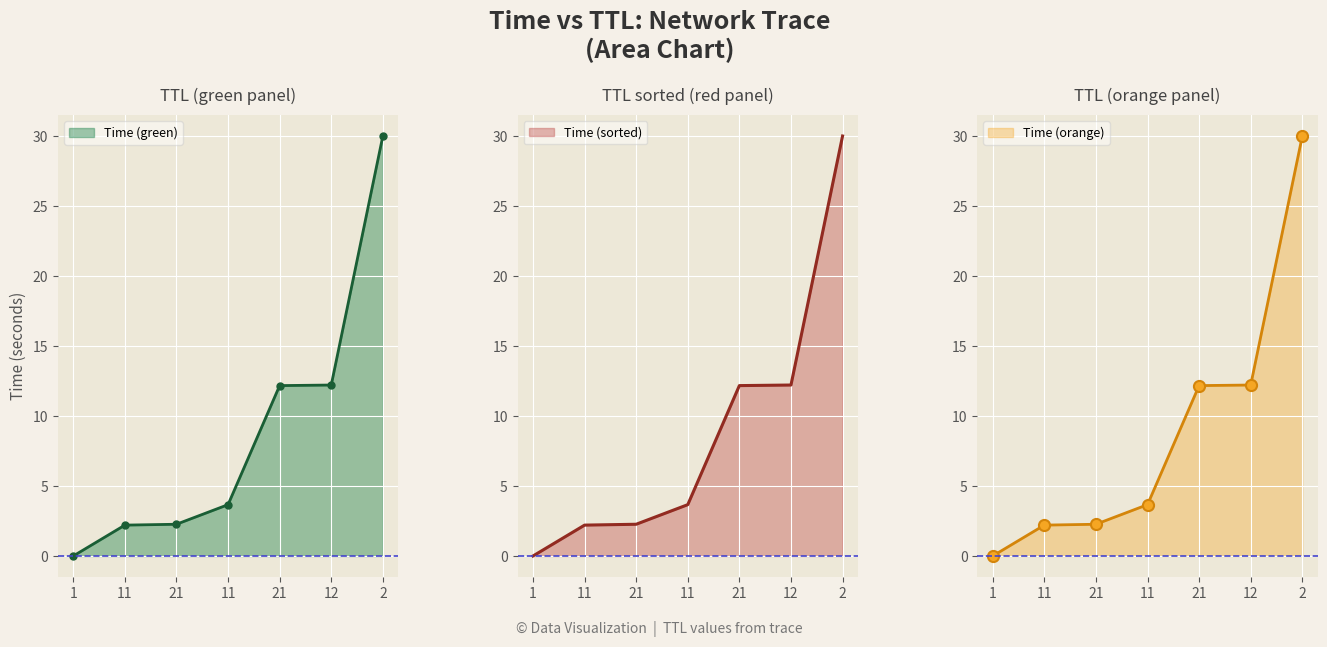

True or false: the data shows 4.0 at 21.

False